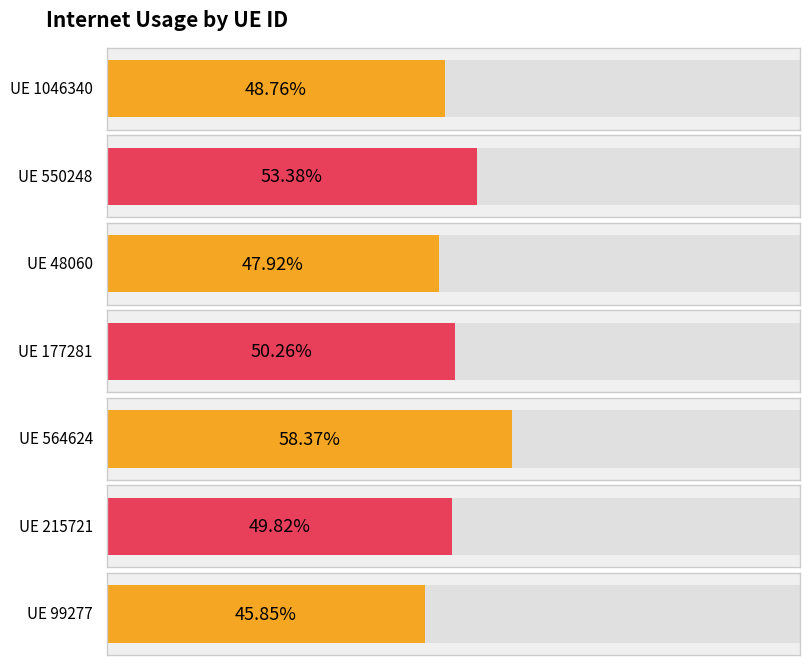

What is the maximum value shown in the chart?

0.6